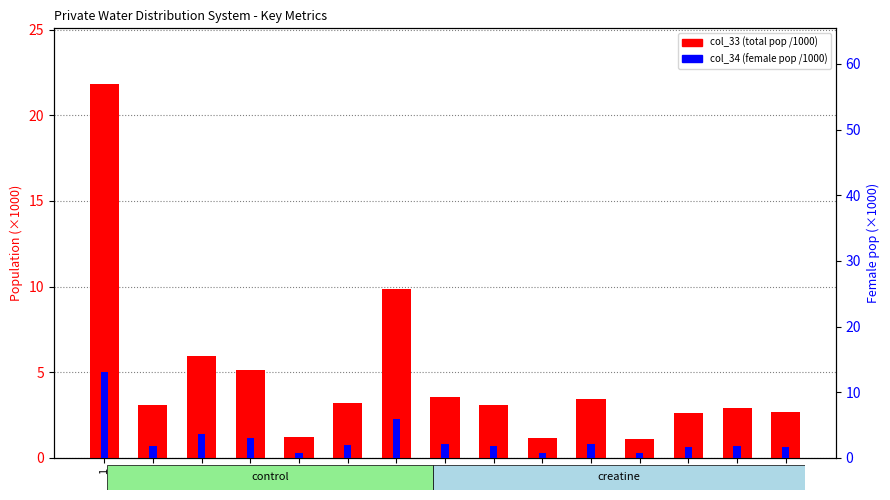

Which category has the lowest value in the col_33 (total pop, /1000) series?

19